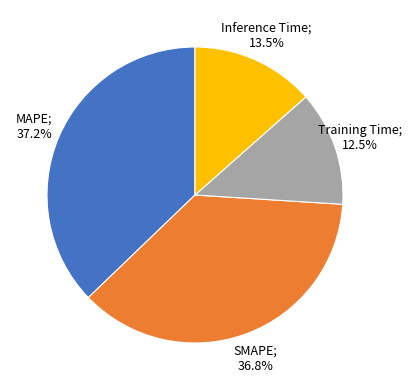

Does any single category account for the majority?

No